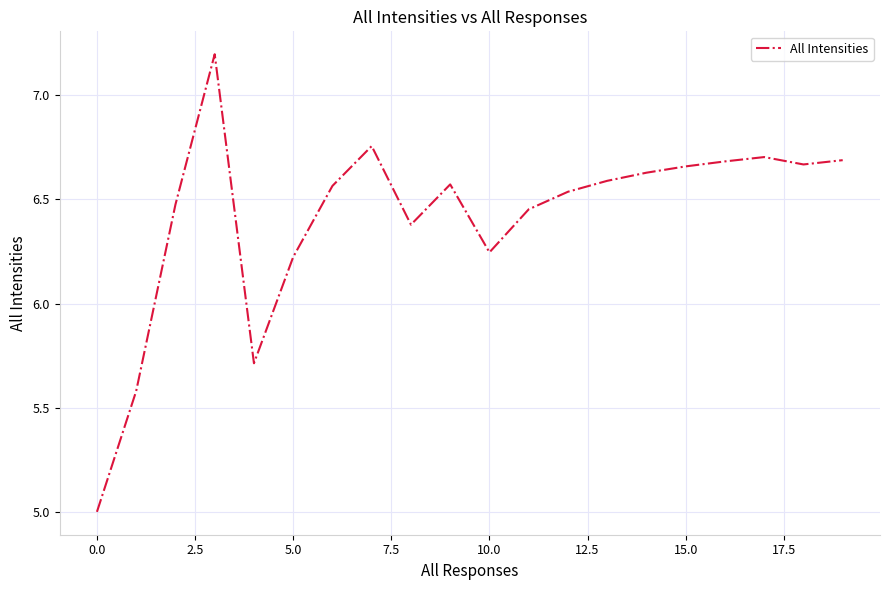

What is the greatest value displayed?

7.2